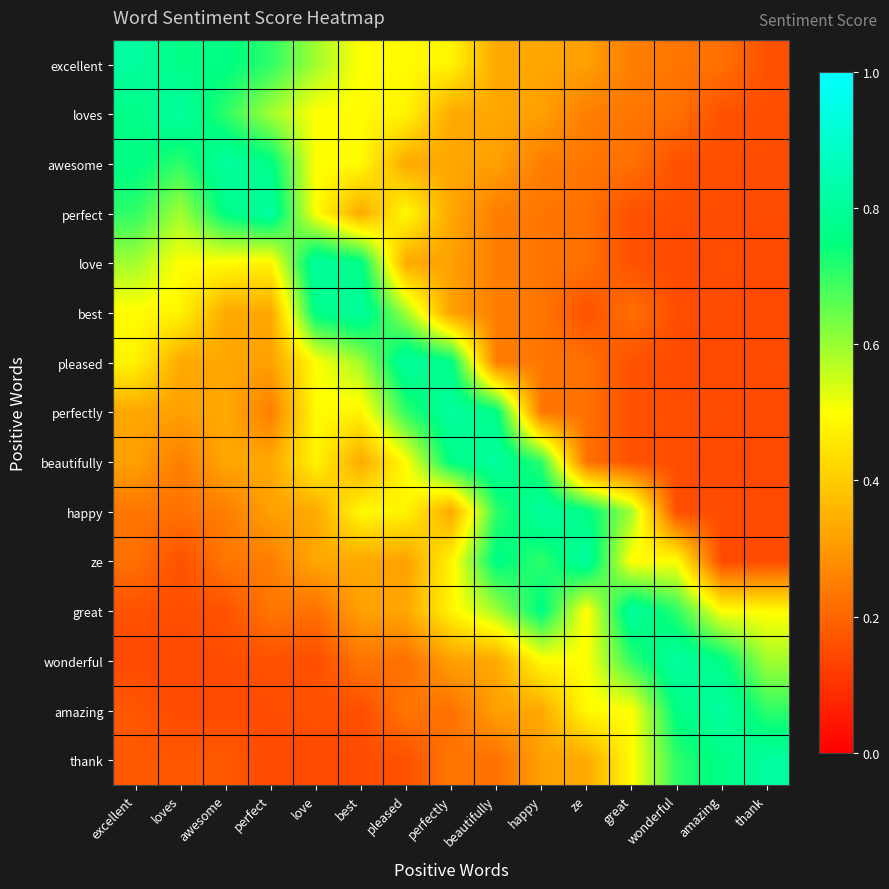

Rank the series by their maximum value, from lowest to highest.

excellent, loves, awesome, perfect, love, best, pleased, perfectly, beautifully, happy, ze, great, wonderful, amazing, thank